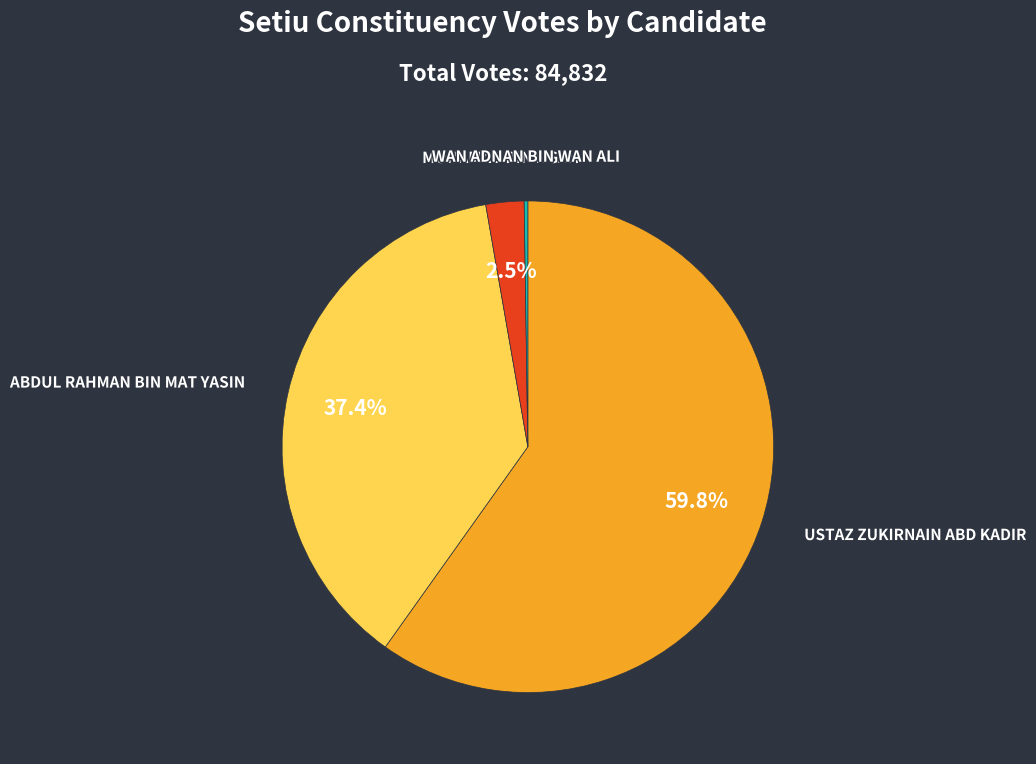

Combined, do MOHAMAD BIN NGAH and USTAZ ZUKIRNAIN ABD KADIR account for over 50%?

Yes